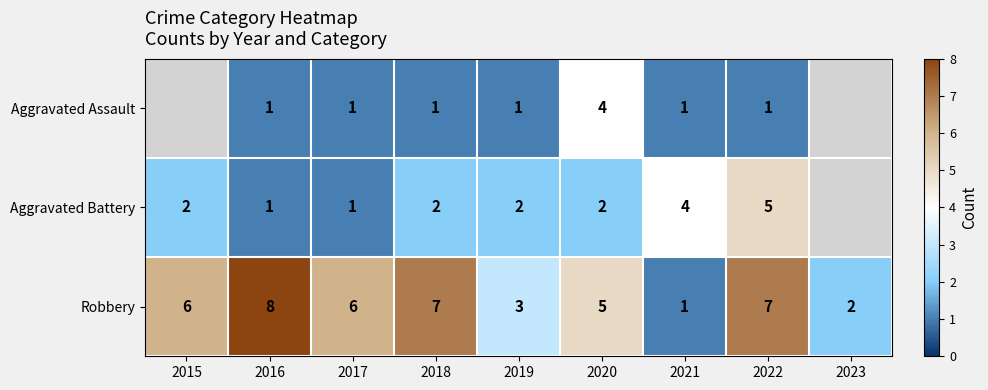

Which category has the lowest value in the Robbery series?

2021